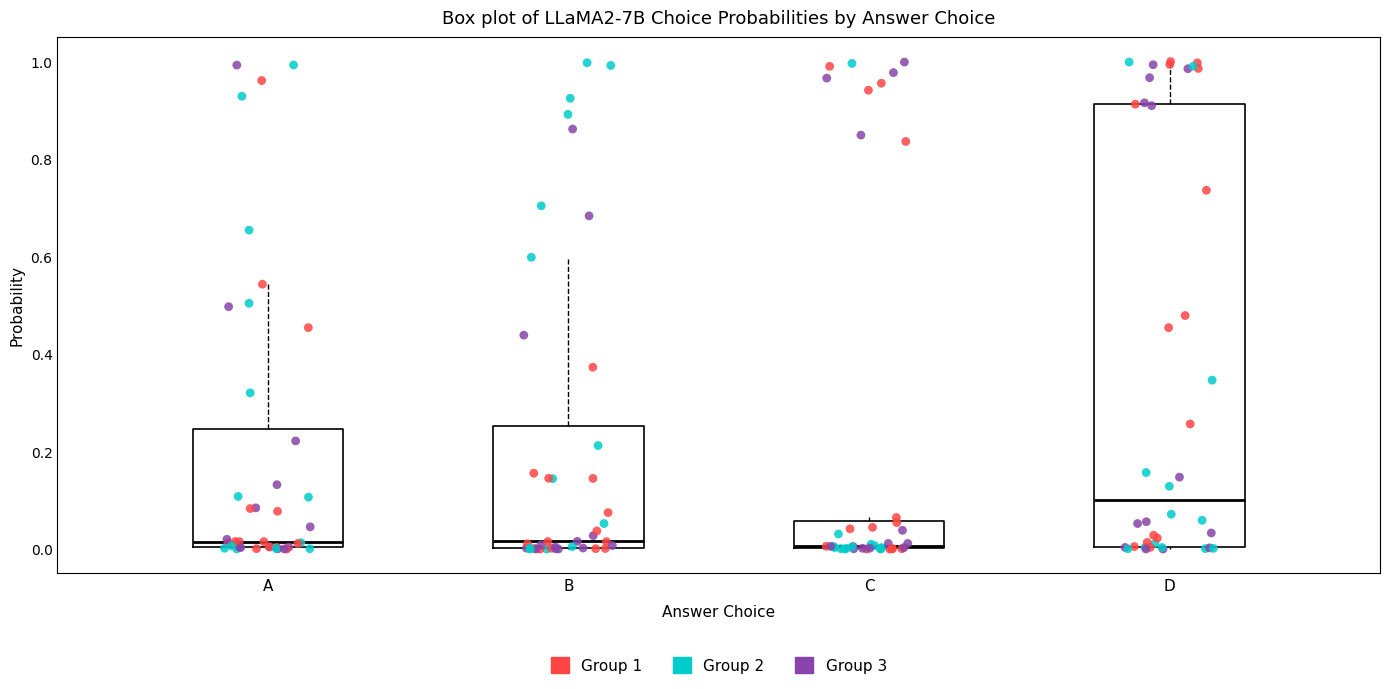

Which box's median line is the highest?

D